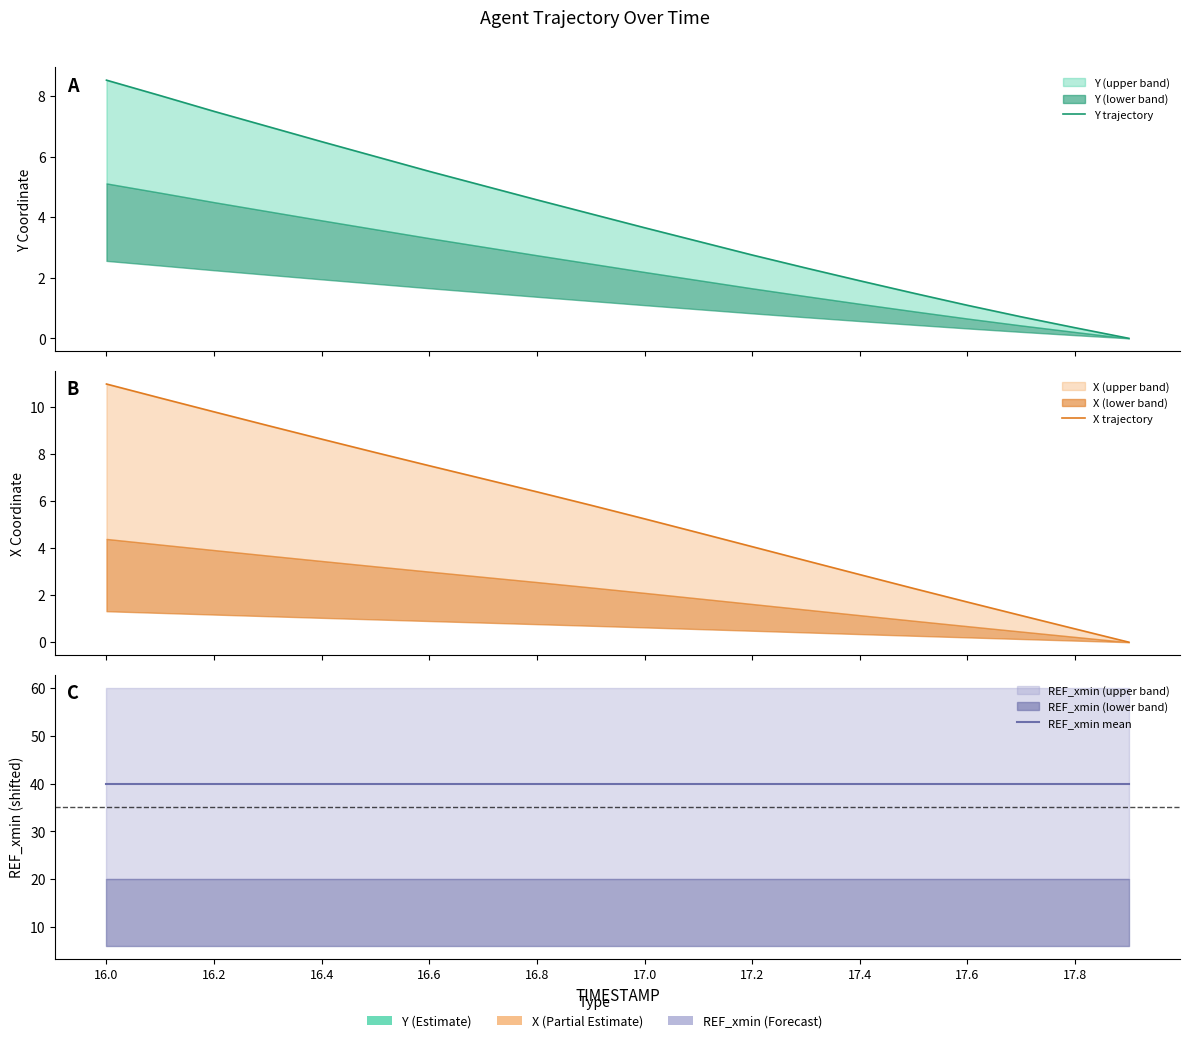

What is the label of the 3rd point from the left?

16.2